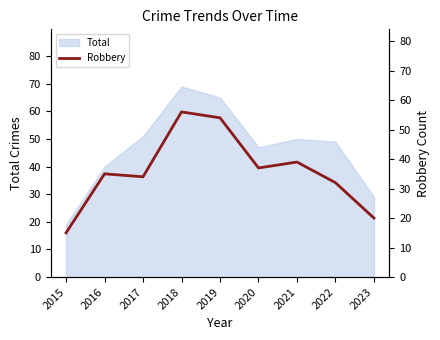

Is it true that the value at 2020 is 8?

False